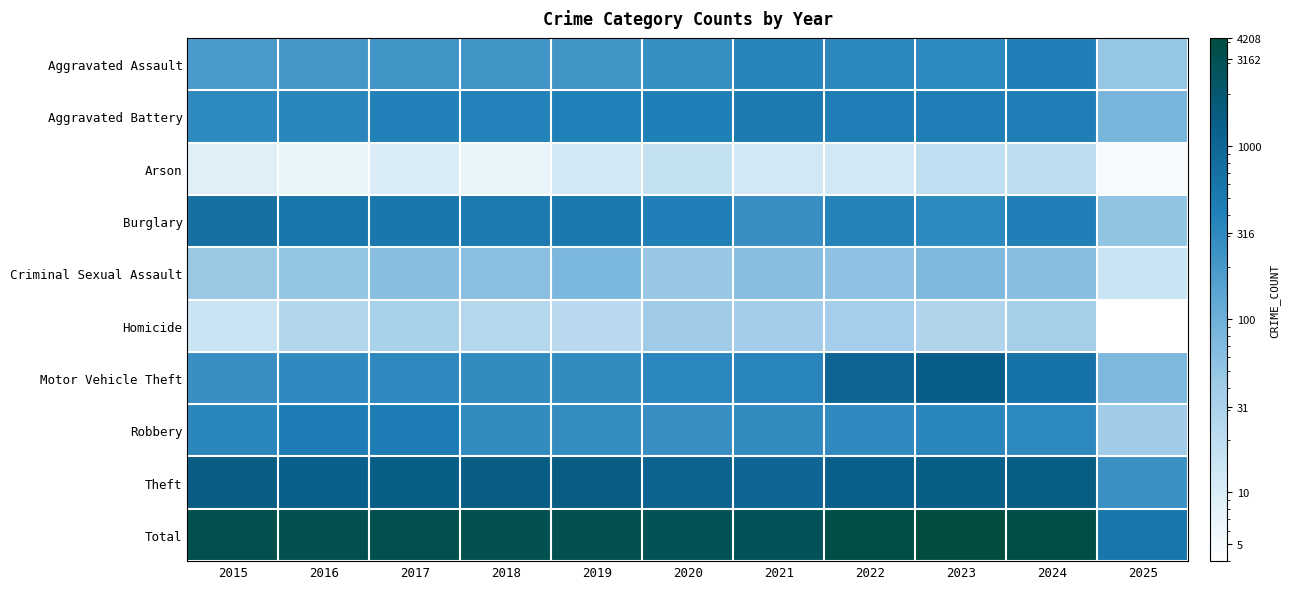

At how many categories does at least one series exceed 2453?

10